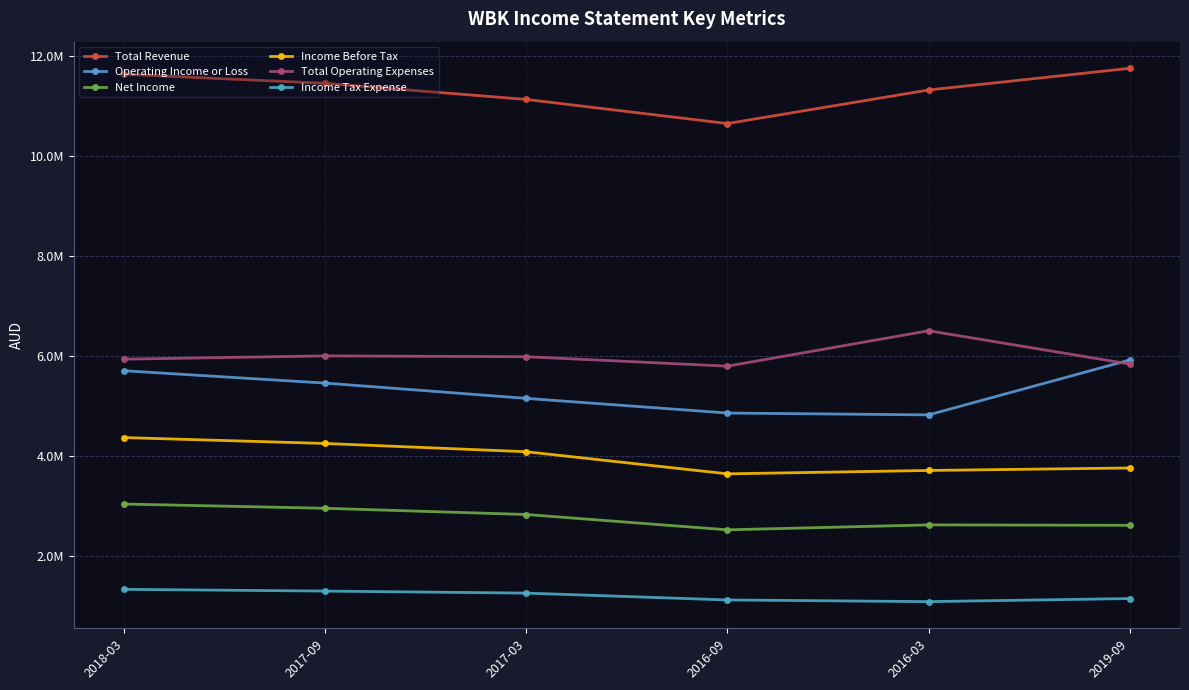

What is the difference between the maximum and minimum values in the Operating Income or Loss series?

1099000